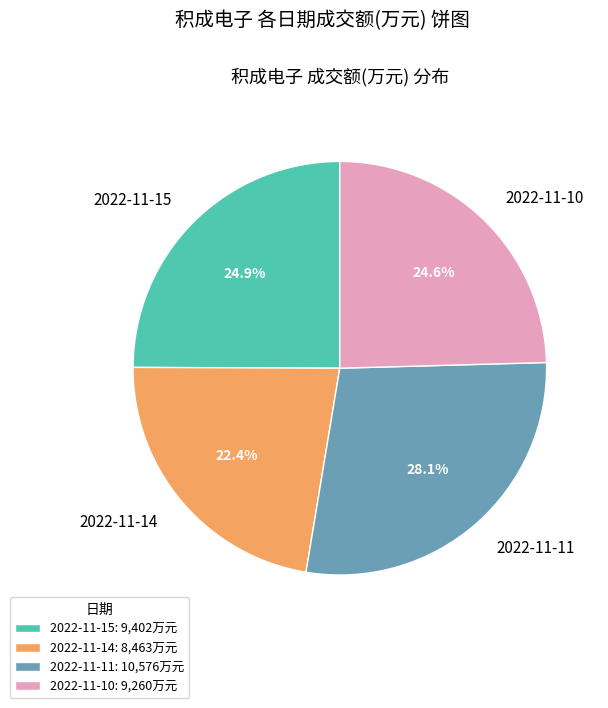

Is 2022-11-11 the majority of the pie?

No